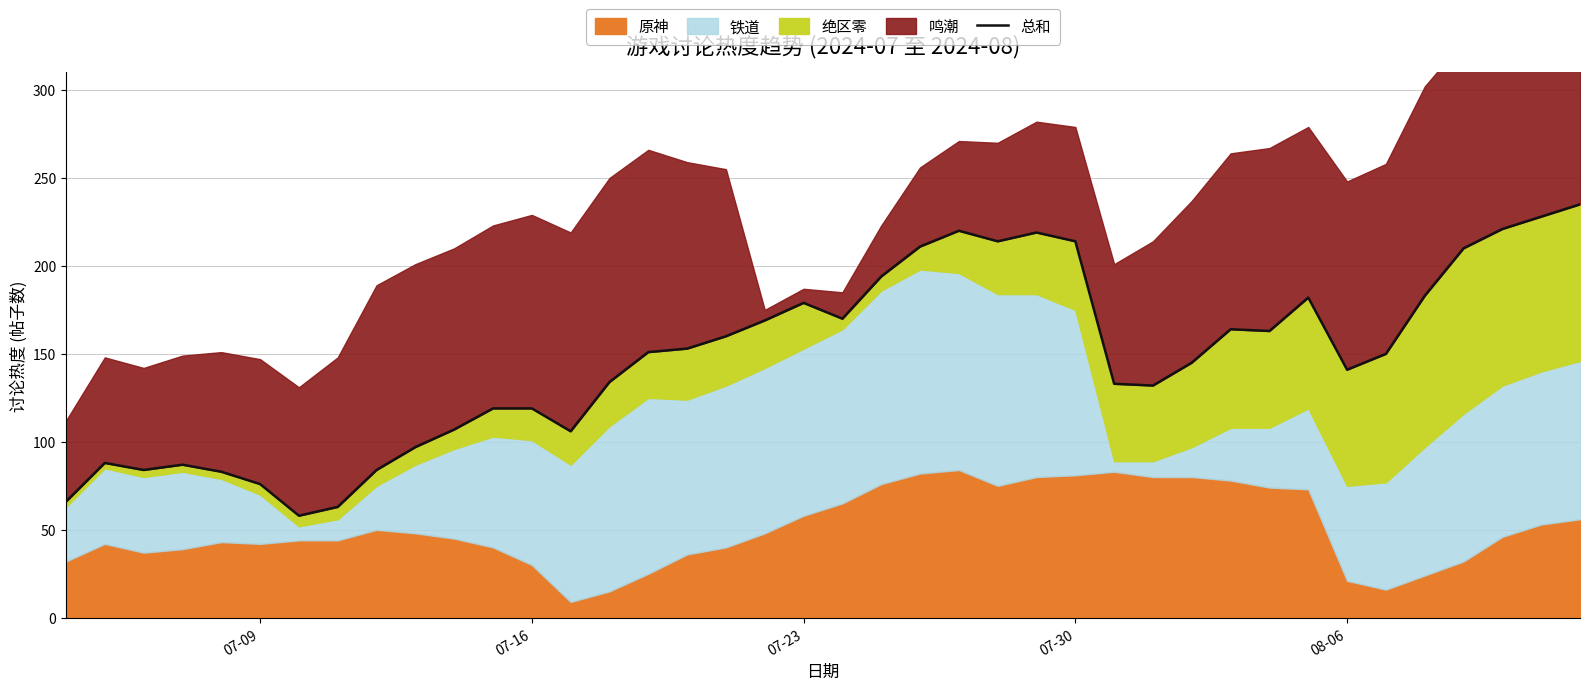

Reading left to right, what are all the values shown in this chart?

66	88	84	87	83	76	58	63	84	97	107	119	119	106	134	151	153	160	169	179	170	194	211	220	214	219	214	133	132	145	164	163	182	141	150	183	210	221	228	235